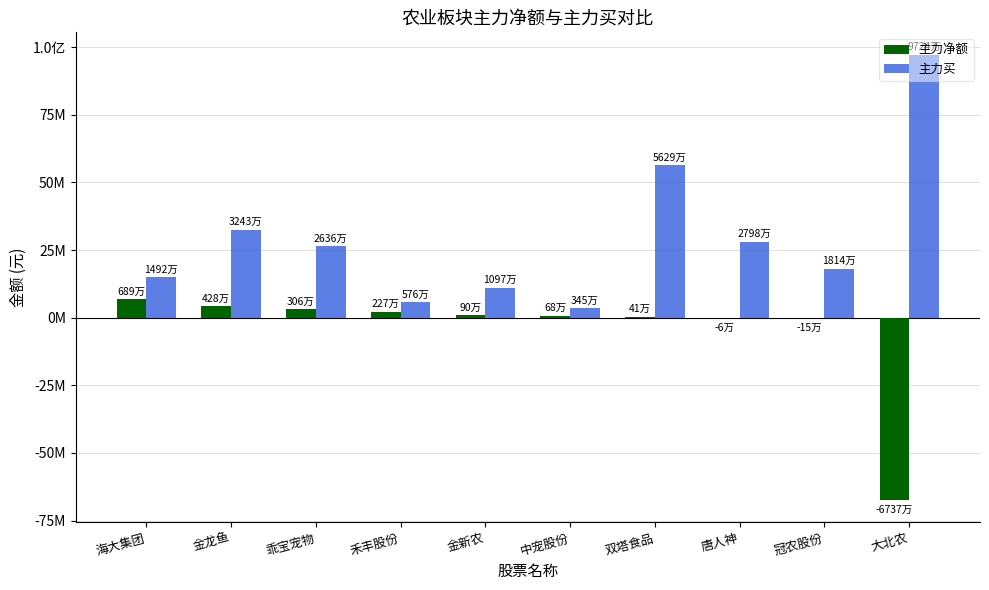

Reading left to right, what are all the values shown in this chart?

主力净额: 海大集团=6889326	金龙鱼=4283298	乖宝宠物=3058653	禾丰股份=2271190	金新农=895929	中宠股份=676425	双塔食品=408681	唐人神=-64525	冠农股份=-145719	大北农=-67368790
主力买: 海大集团=14923414	金龙鱼=32428968	乖宝宠物=26355277	禾丰股份=5757560	金新农=10965147	中宠股份=3450208	双塔食品=56287932	唐人神=27979773	冠农股份=18137986	大北农=97243034